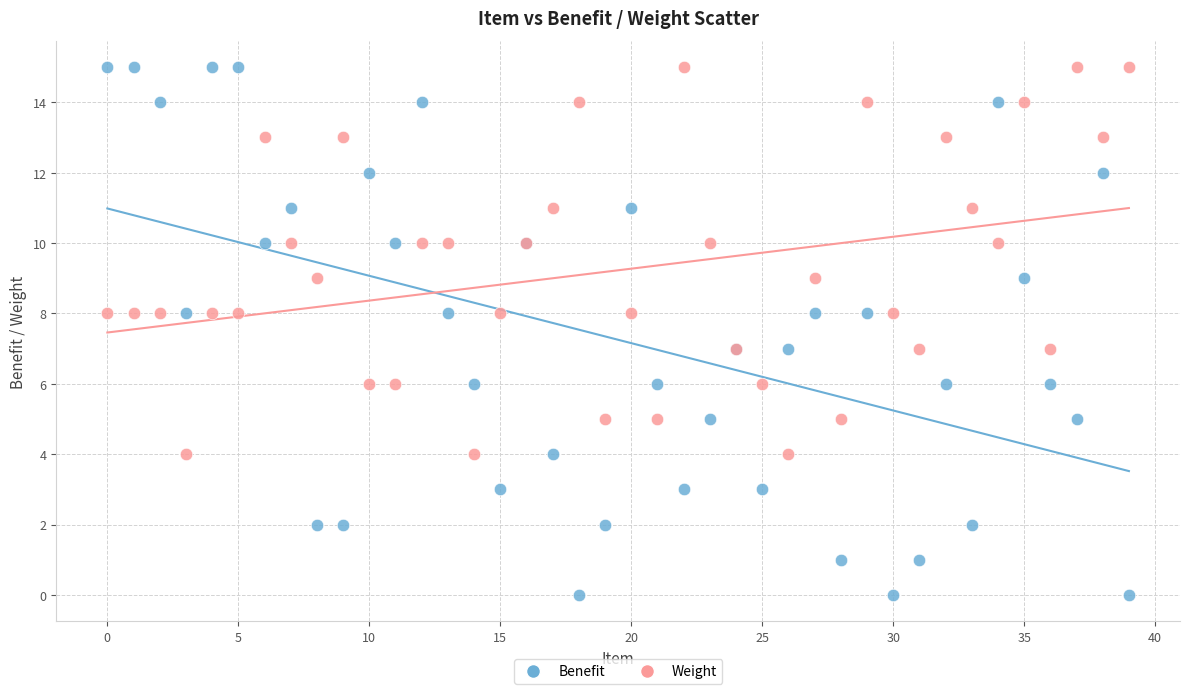

Which series has the widest spread of Y values?

Benefit